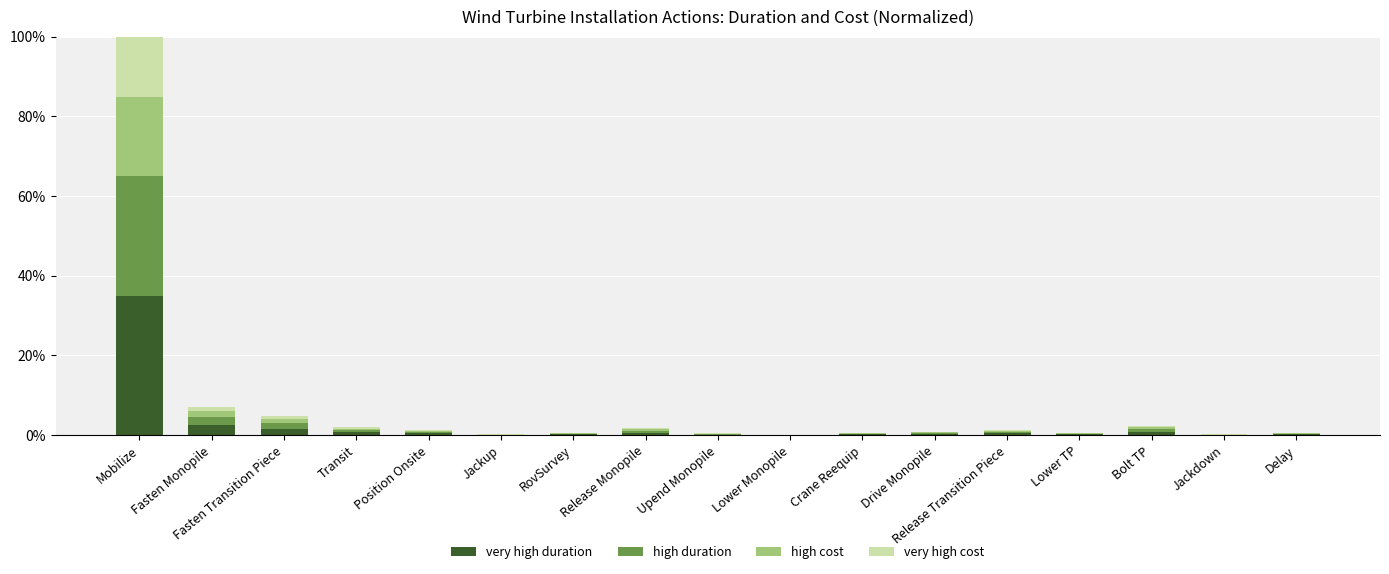

At which category is the sum across all series the highest?

Mobilize